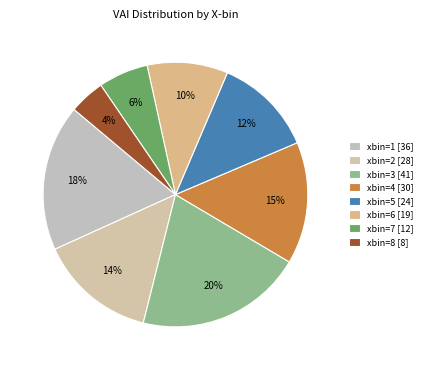

Which has a higher value, xbin=1 or xbin=2?

xbin=1